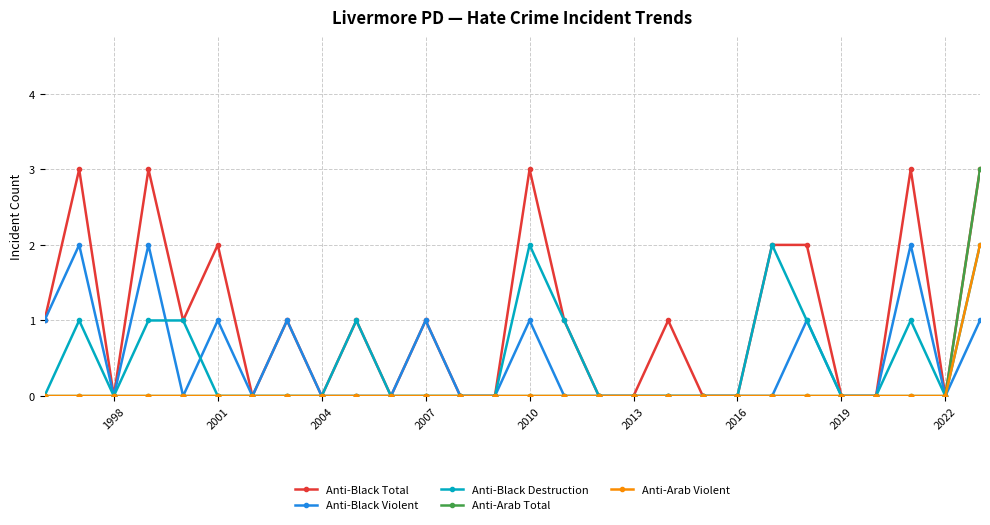

Is this an area chart (filled region under the line)?

No